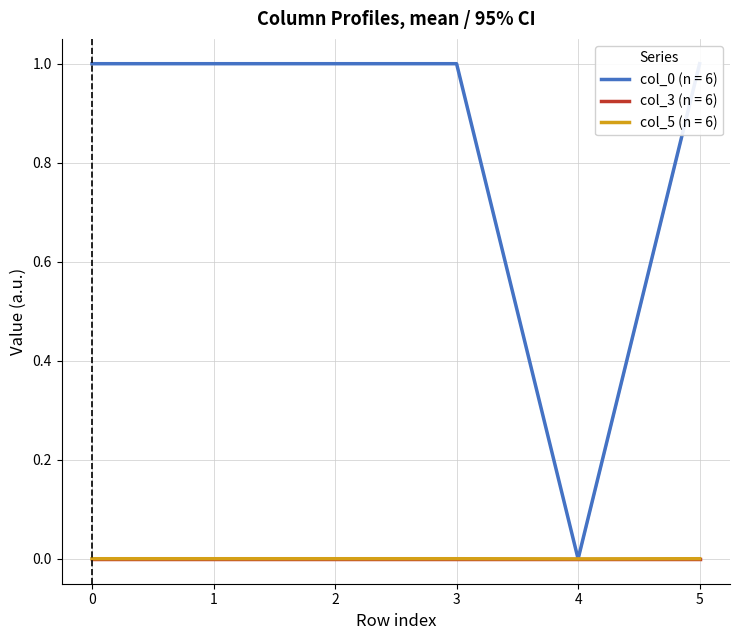

The col_3 series shows -0.0 at 2. True or false?

False